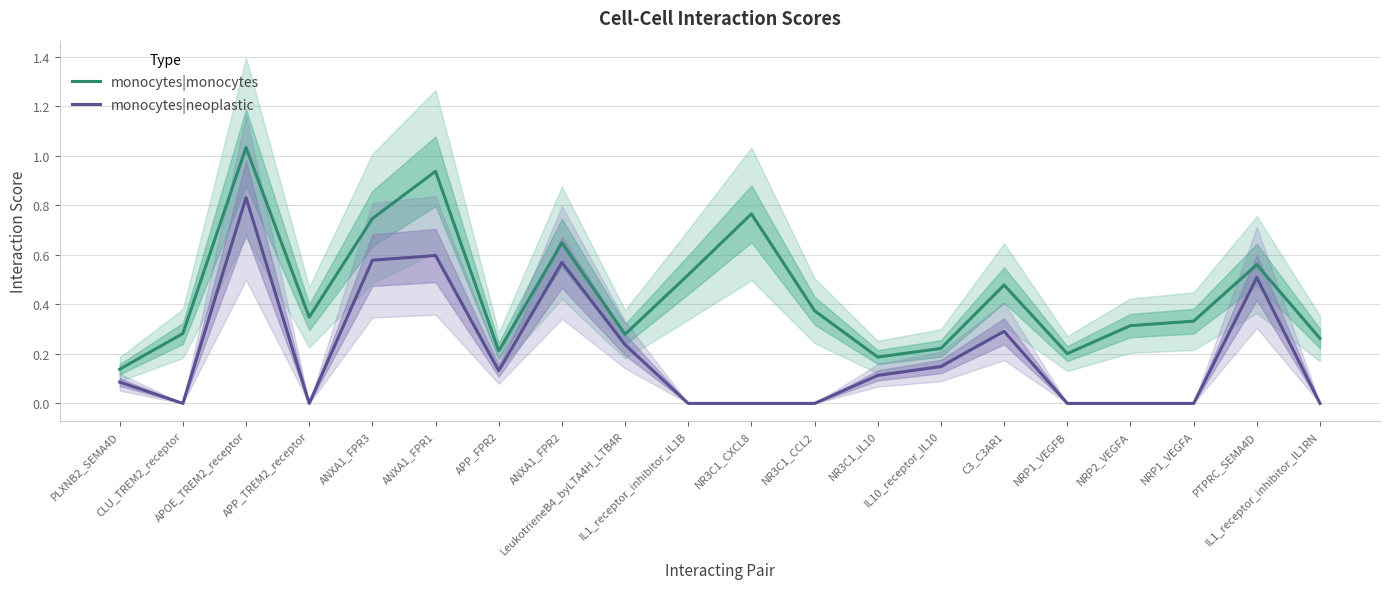

The monocytes|neoplastic series shows 0.2 at ANXA1_FPR3. True or false?

False